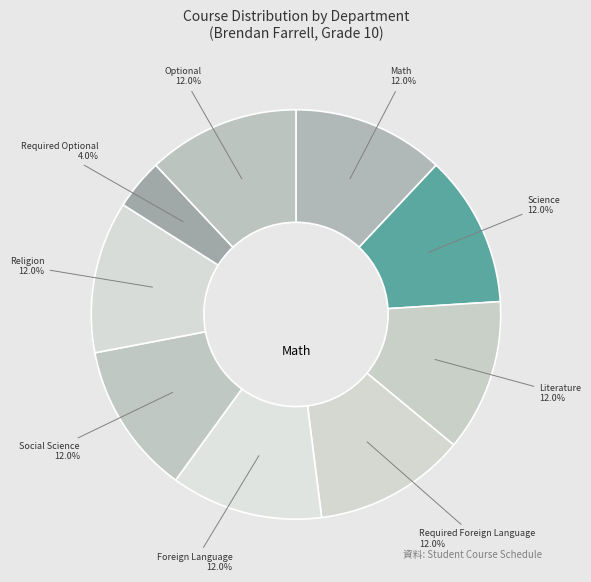

How many segments does this pie chart have?

9